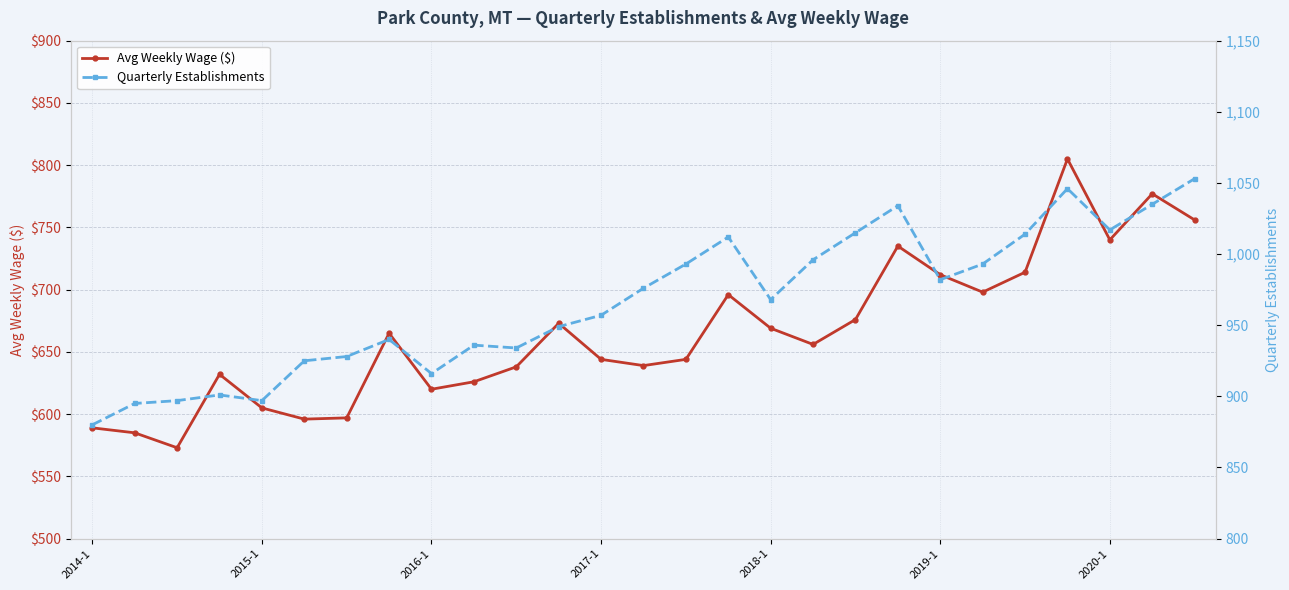

The value of Avg Weekly Wage ($) at 19 is 735. True or false?

True